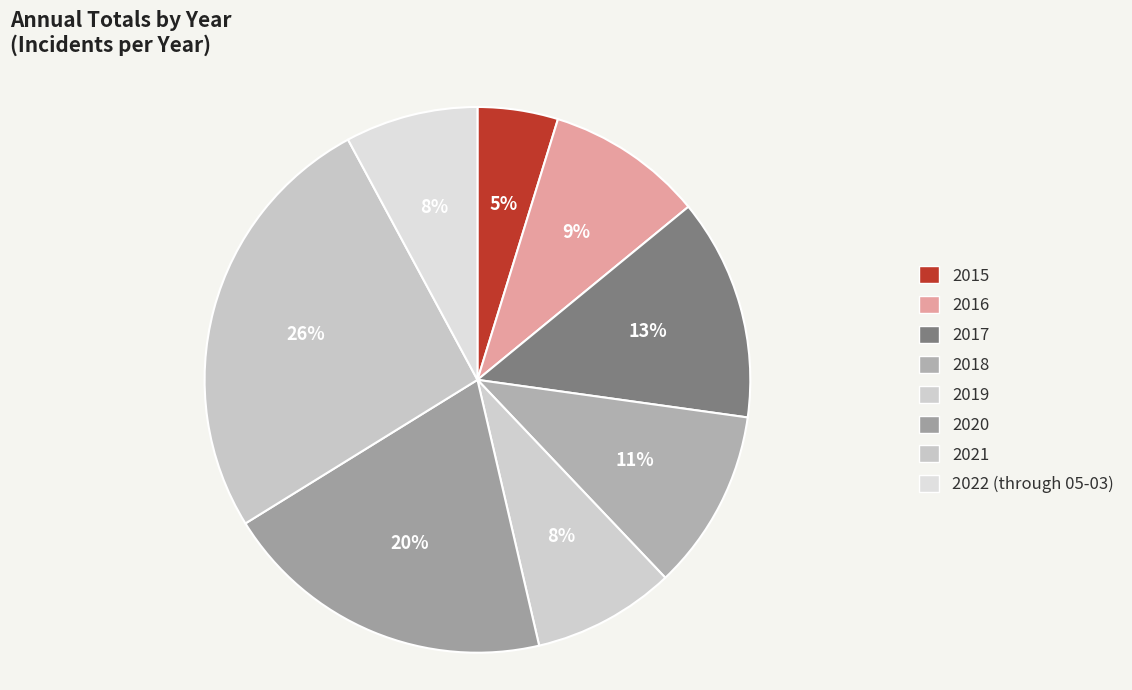

How many segments does this pie chart have?

8